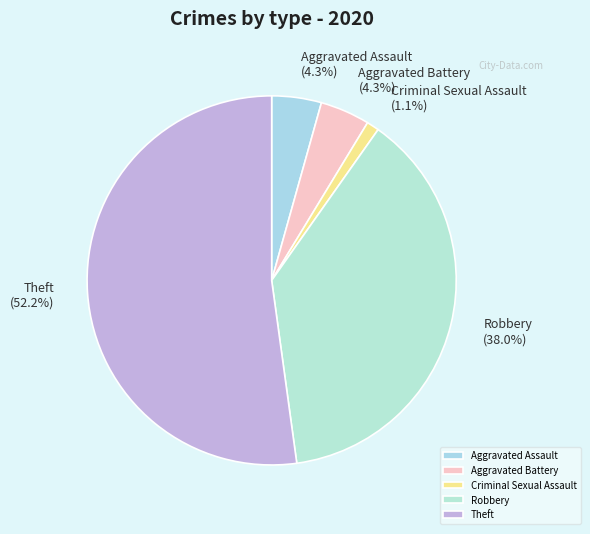

What percentage is the Theft slice, to the nearest percent?

52%